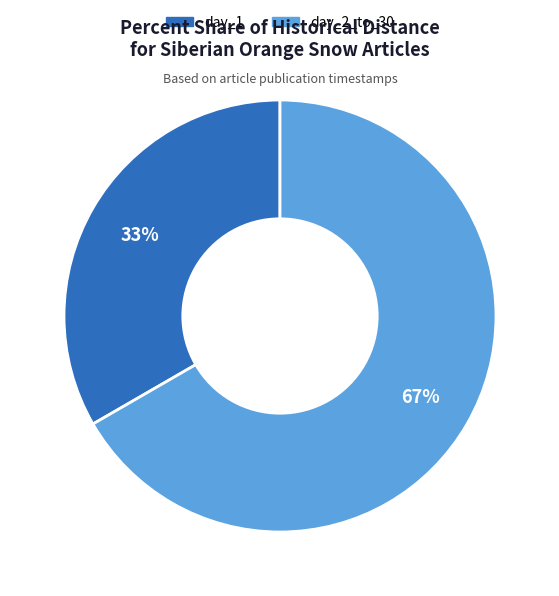

Is there a majority slice in this chart?

Yes